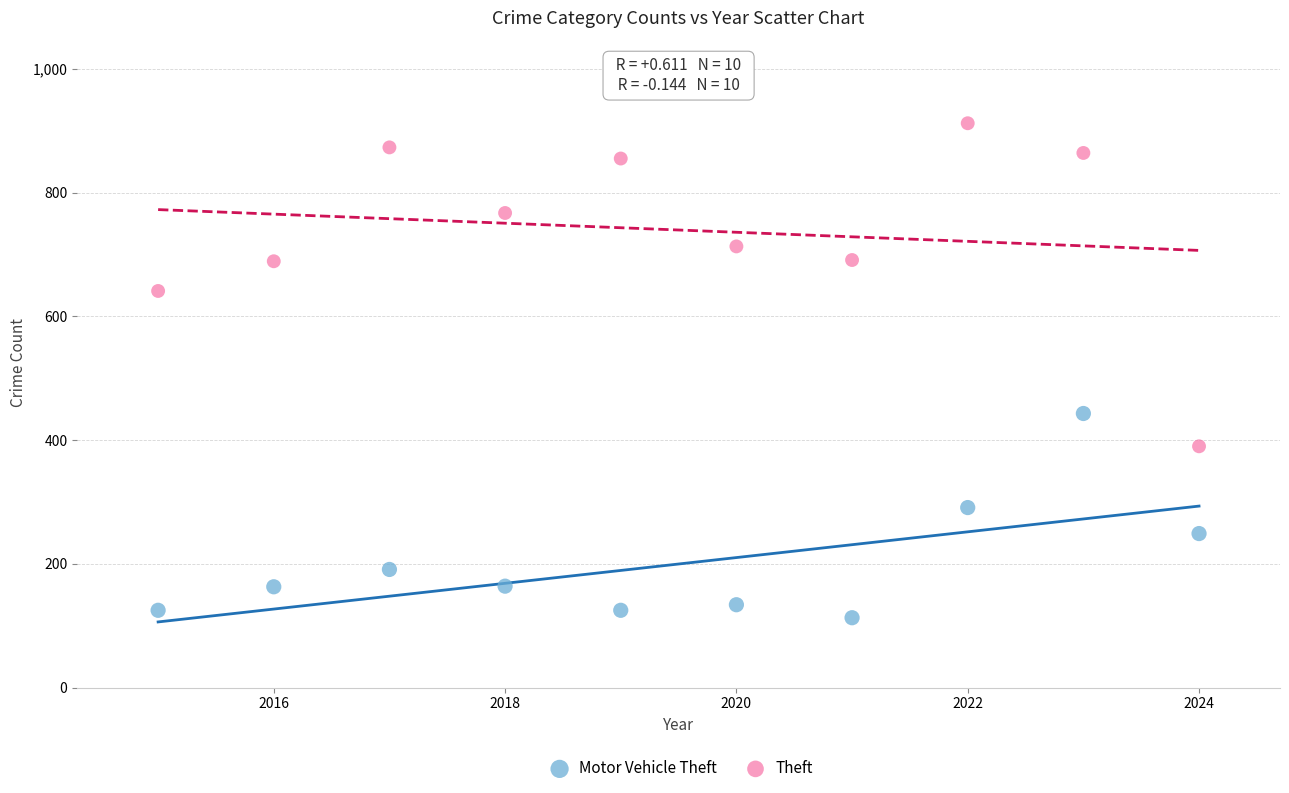

What are all the series names shown in the legend?

Motor Vehicle Theft, Theft